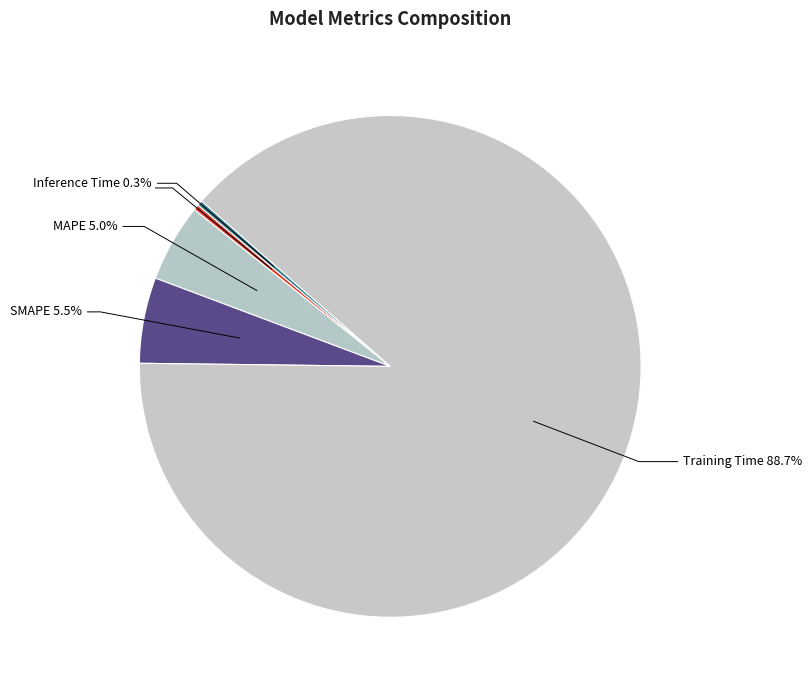

Do MAPE and Inference Time together represent more than half of the pie?

No